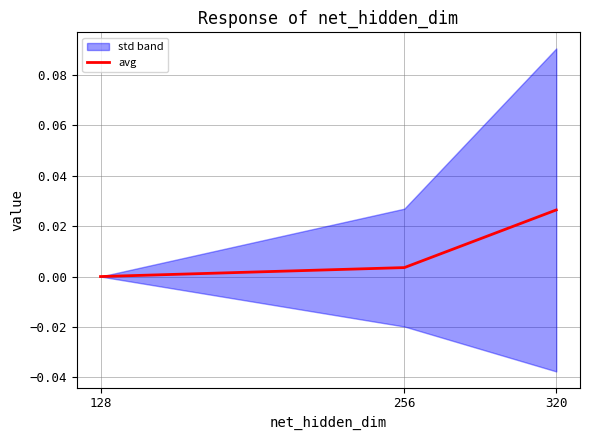

Is it true that avg equals 0.0 at 128?

True